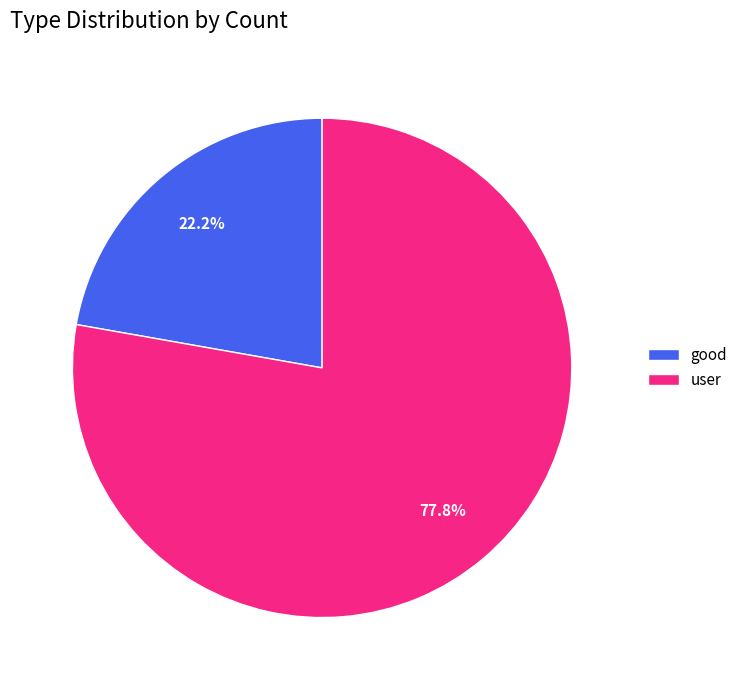

What is the total percentage of good and user?

100.0%